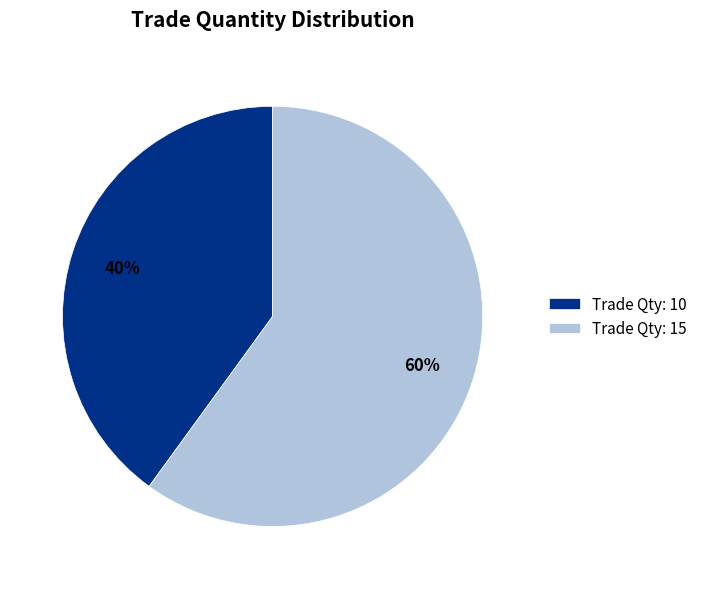

Count the number of slices in the pie.

2